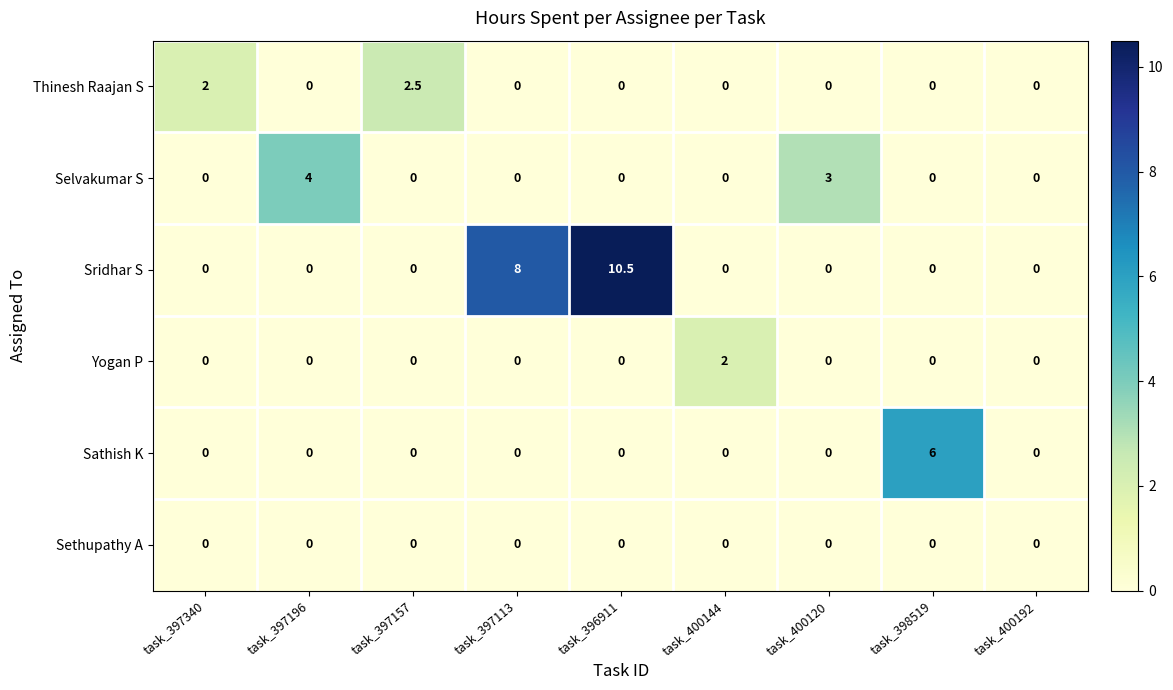

At which category does the chart reach its peak across all series?

task_396911